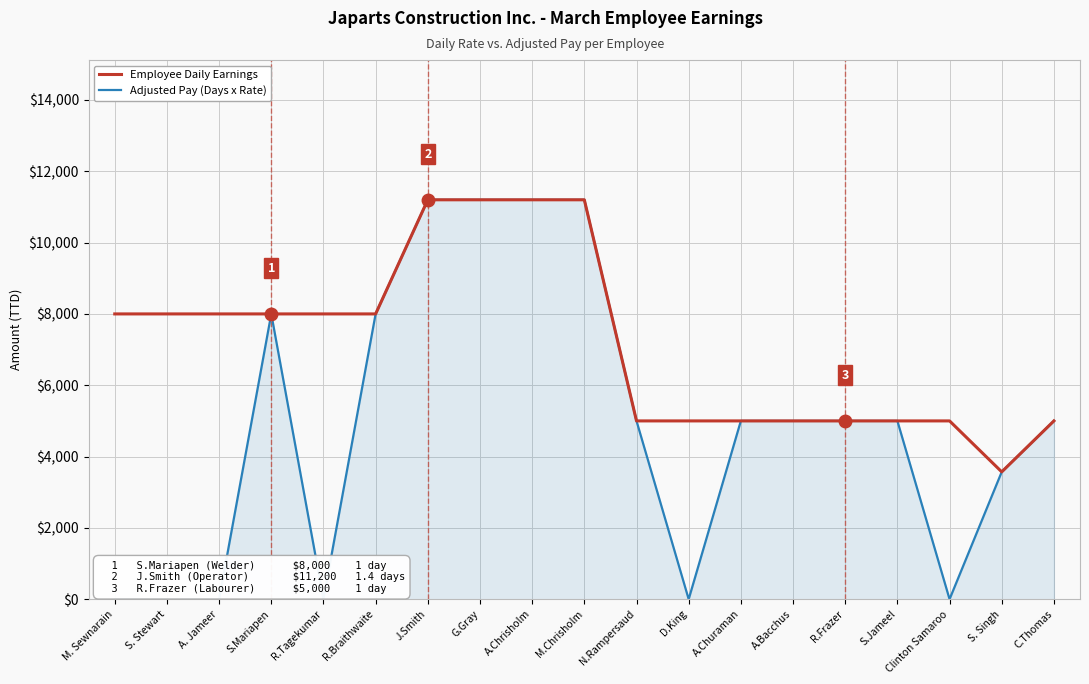

Is it true that Employee Daily Earnings equals 4646 at G.Gray?

False